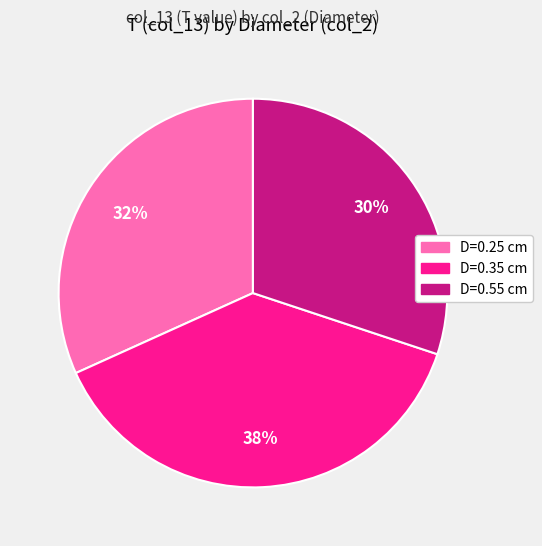

Does any single category account for the majority?

No